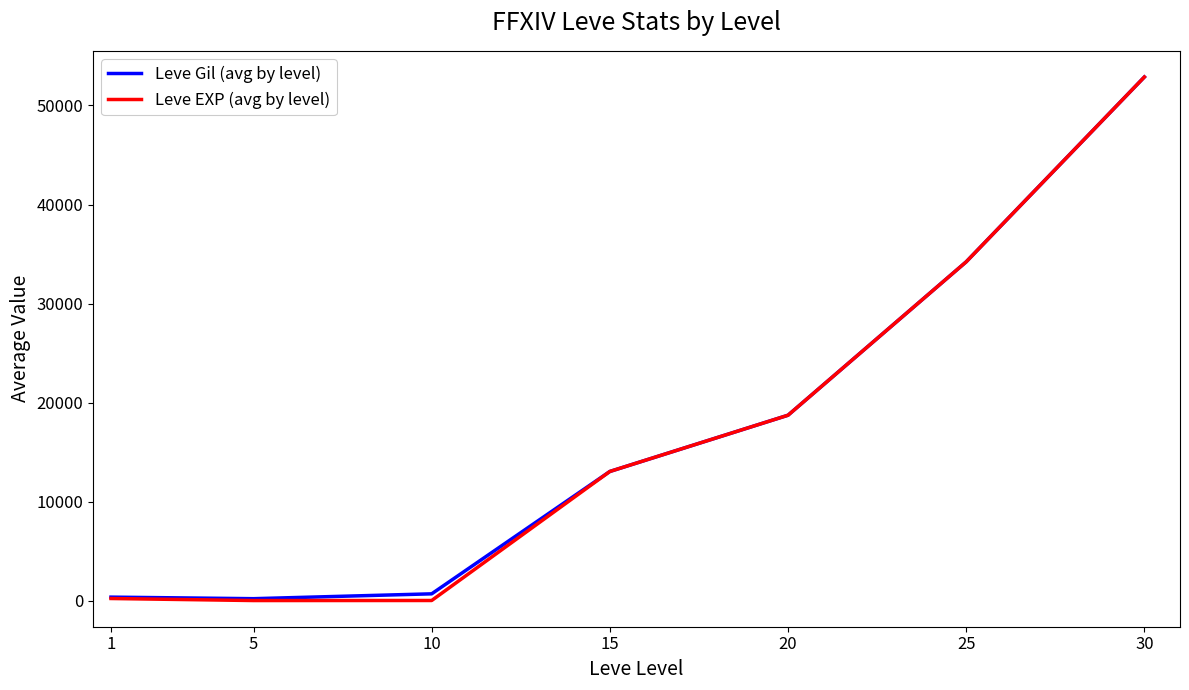

Is it true that Leve EXP (avg by level) equals 85009.0 at 30?

False